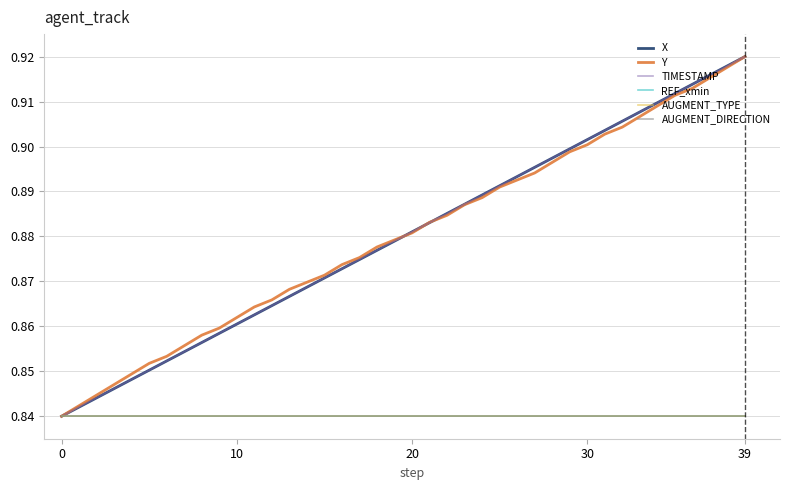

Does the chart have visible grid lines?

Yes